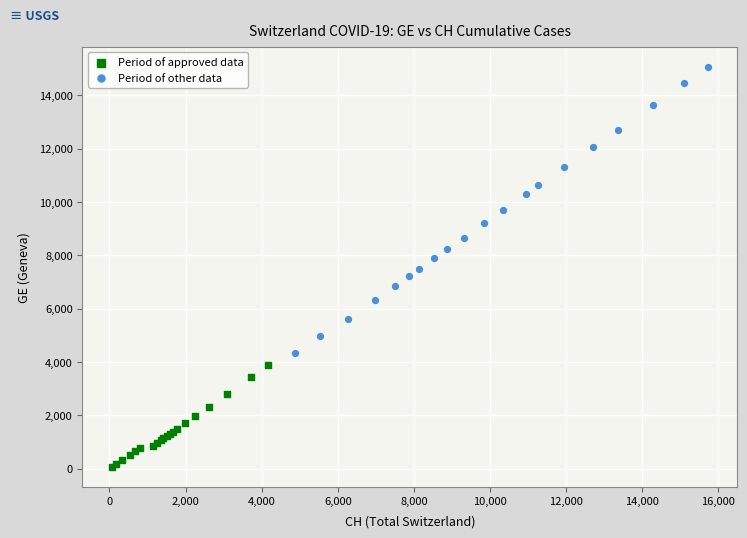

Which series contains the lowest Y value?

Period of approved data